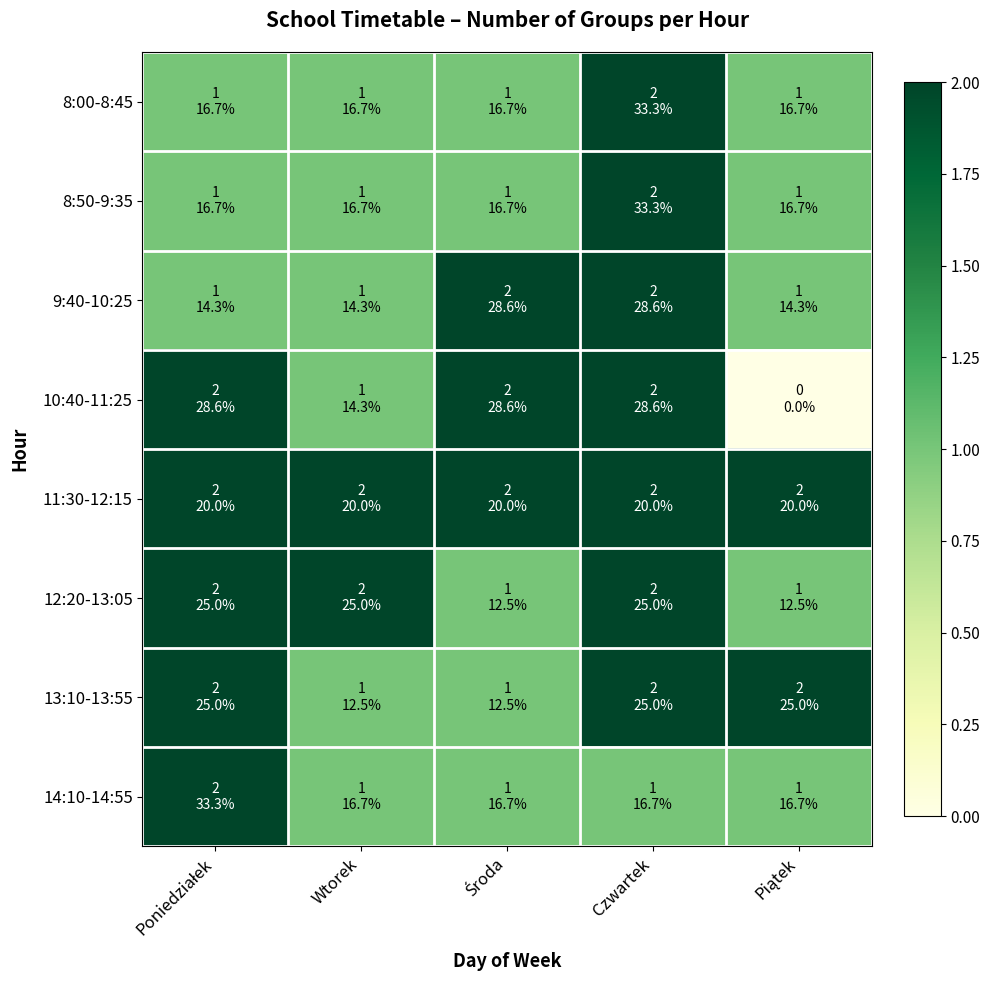

At how many categories does at least one series exceed 1?

5